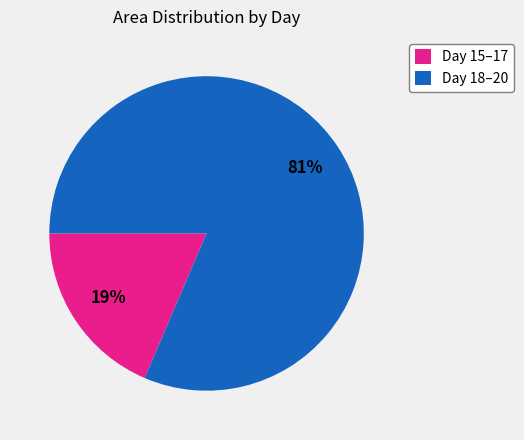

To the nearest percent, what is the average slice percentage?

50%